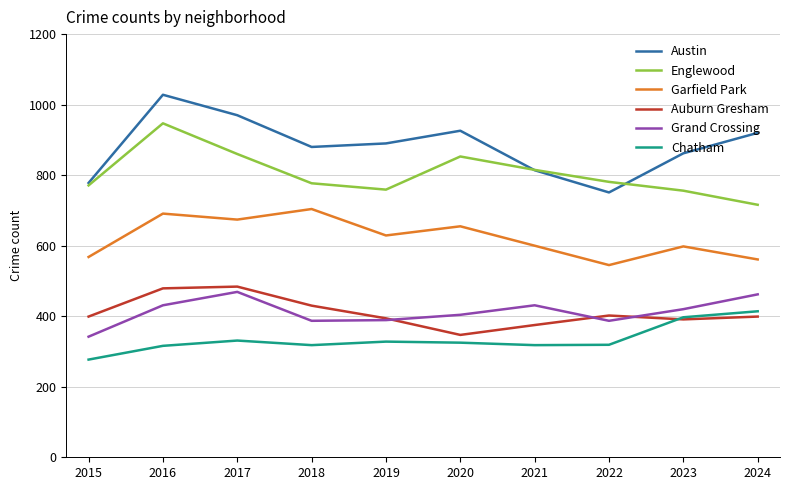

How many lines are shown in the chart?

6